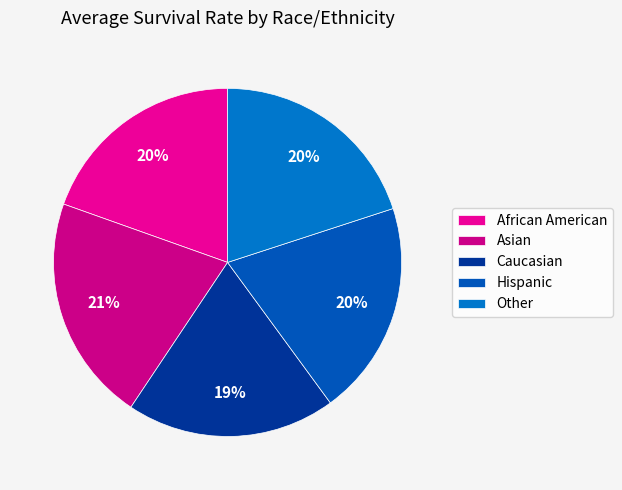

How many segments does this pie chart have?

5